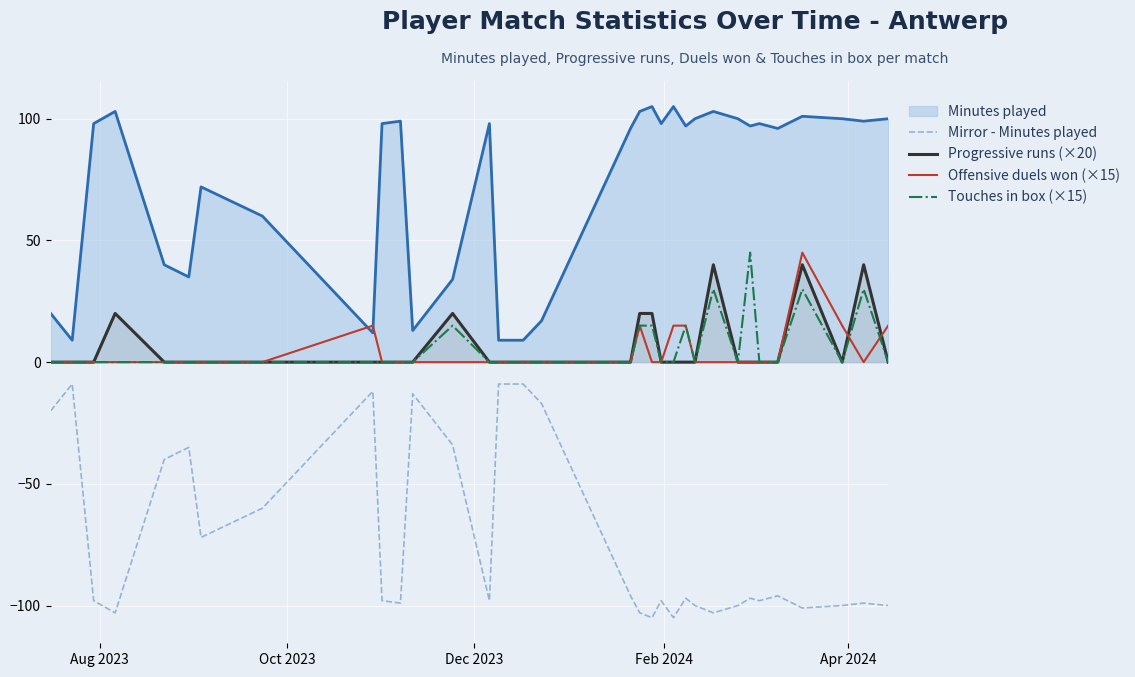

What is the lowest value of the Mirror - Minutes played series?

-105